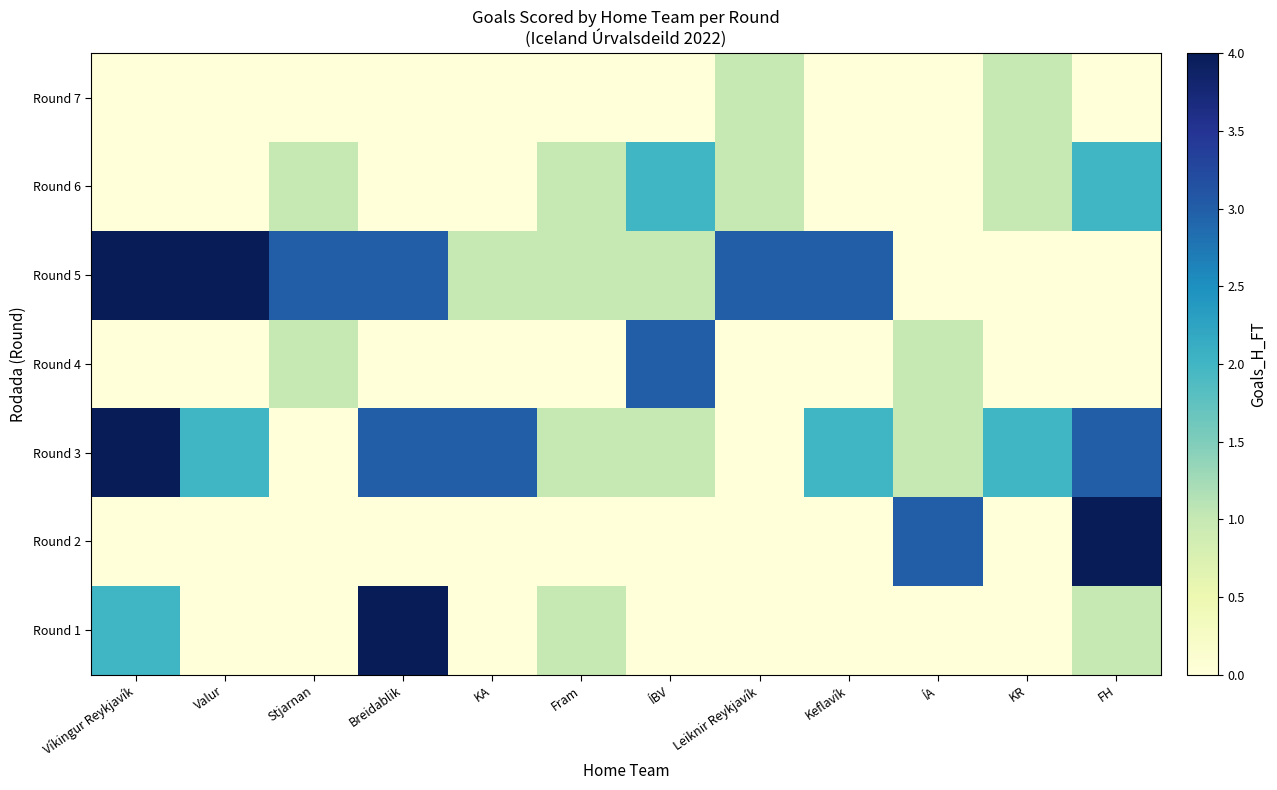

Reading right to left, what are all the values shown in this chart?

Round 1: FH=1	KR=0	ÍA=0	Keflavík=0	Leiknir Reykjavík=0	ÍBV=0	Fram=1	KA=0	Breidablik=4	Stjarnan=0	Valur=0	Víkingur Reykjavík=2
Round 2: FH=4	KR=0	ÍA=3	Keflavík=0	Leiknir Reykjavík=0	ÍBV=0	Fram=0	KA=0	Breidablik=0	Stjarnan=0	Valur=0	Víkingur Reykjavík=0
Round 3: FH=3	KR=2	ÍA=1	Keflavík=2	Leiknir Reykjavík=0	ÍBV=1	Fram=1	KA=3	Breidablik=3	Stjarnan=0	Valur=2	Víkingur Reykjavík=4
Round 4: FH=0	KR=0	ÍA=1	Keflavík=0	Leiknir Reykjavík=0	ÍBV=3	Fram=0	KA=0	Breidablik=0	Stjarnan=1	Valur=0	Víkingur Reykjavík=0
Round 5: FH=0	KR=0	ÍA=0	Keflavík=3	Leiknir Reykjavík=3	ÍBV=1	Fram=1	KA=1	Breidablik=3	Stjarnan=3	Valur=4	Víkingur Reykjavík=4
Round 6: FH=2	KR=1	ÍA=0	Keflavík=0	Leiknir Reykjavík=1	ÍBV=2	Fram=1	KA=0	Breidablik=0	Stjarnan=1	Valur=0	Víkingur Reykjavík=0
Round 7: FH=0	KR=1	ÍA=0	Keflavík=0	Leiknir Reykjavík=1	ÍBV=0	Fram=0	KA=0	Breidablik=0	Stjarnan=0	Valur=0	Víkingur Reykjavík=0